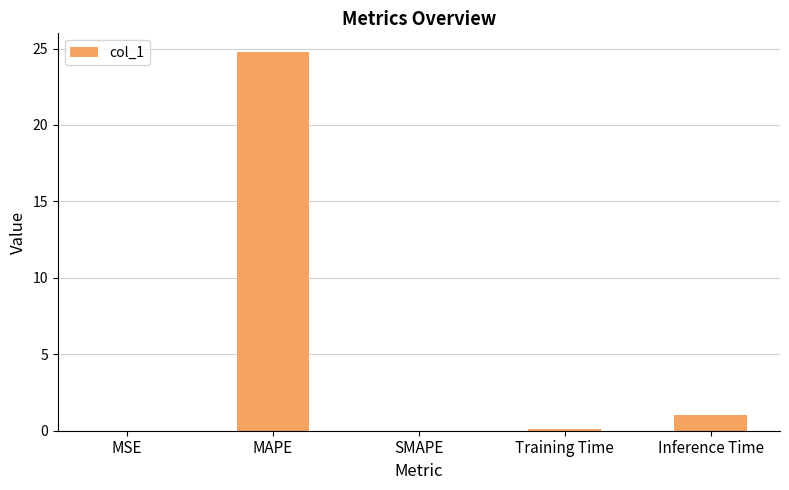

The value at MSE is 0.0. True or false?

True